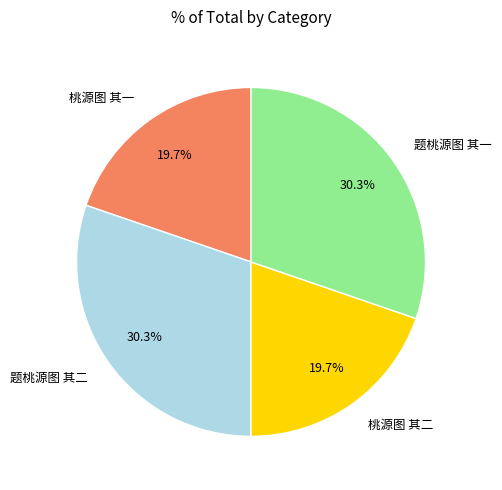

Is there any slice that represents more than half of the pie?

No